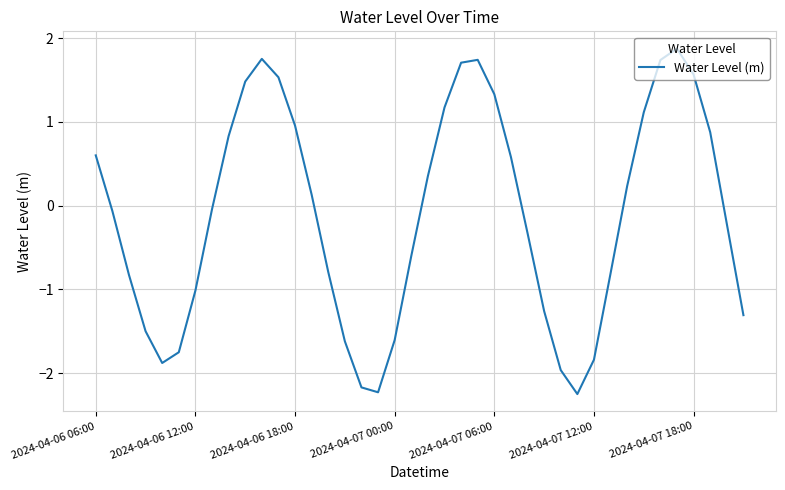

What is the maximum value shown in the chart?

1.9